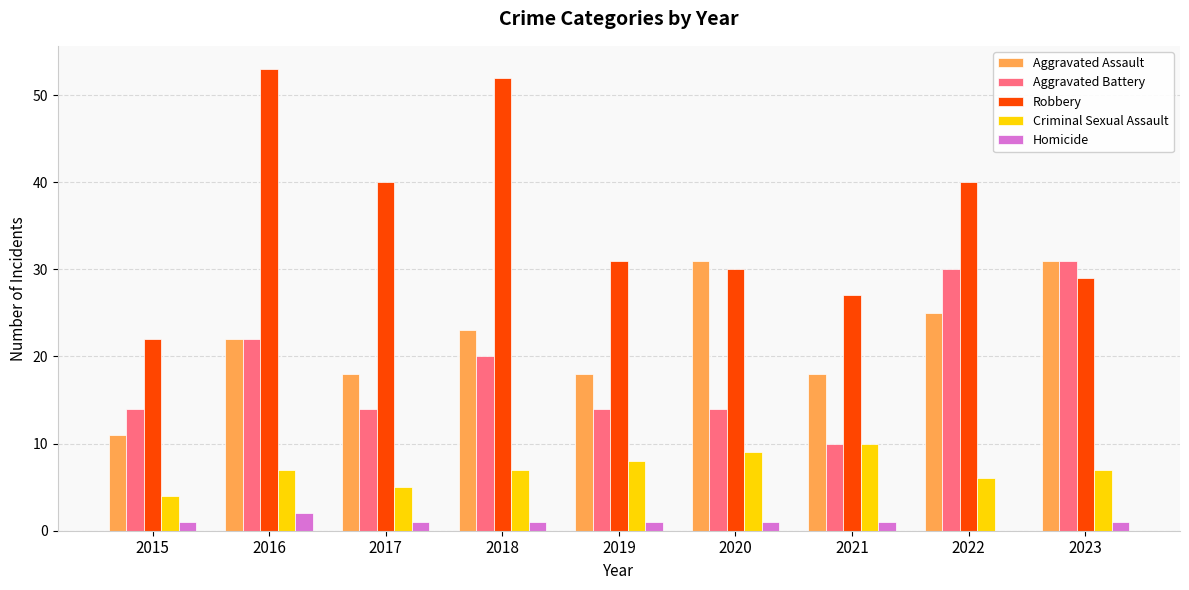

What are all the series names shown in the legend?

Aggravated Assault, Aggravated Battery, Robbery, Criminal Sexual Assault, Homicide